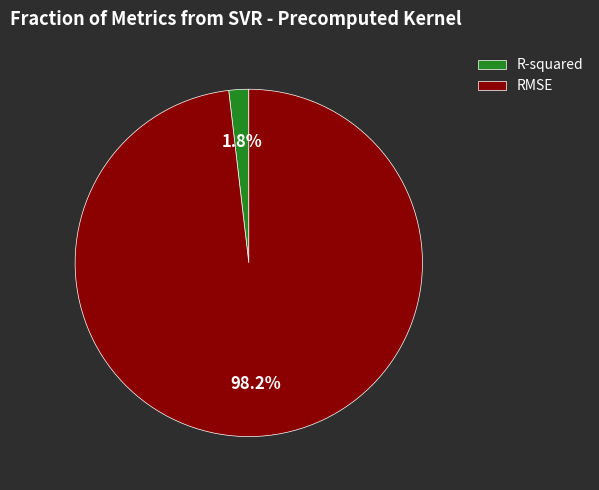

To the nearest percent, what percentage of the pie is RMSE?

98%